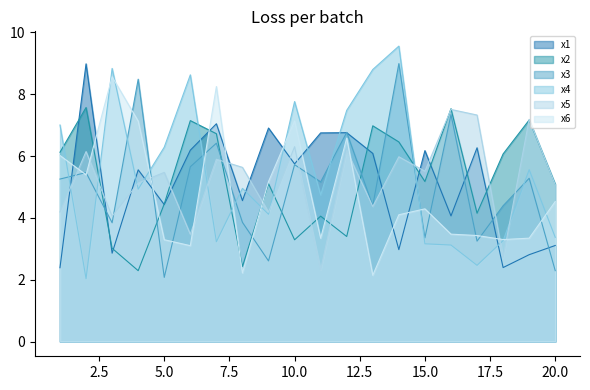

Does the chart display data point markers on the line(s)?

No